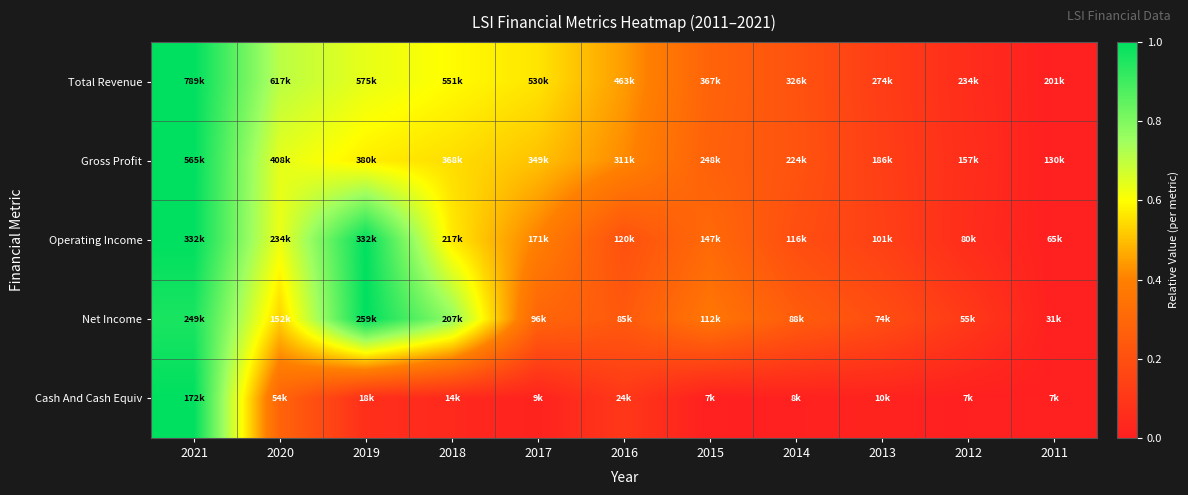

Which series has the widest spread of values?

Total Revenue